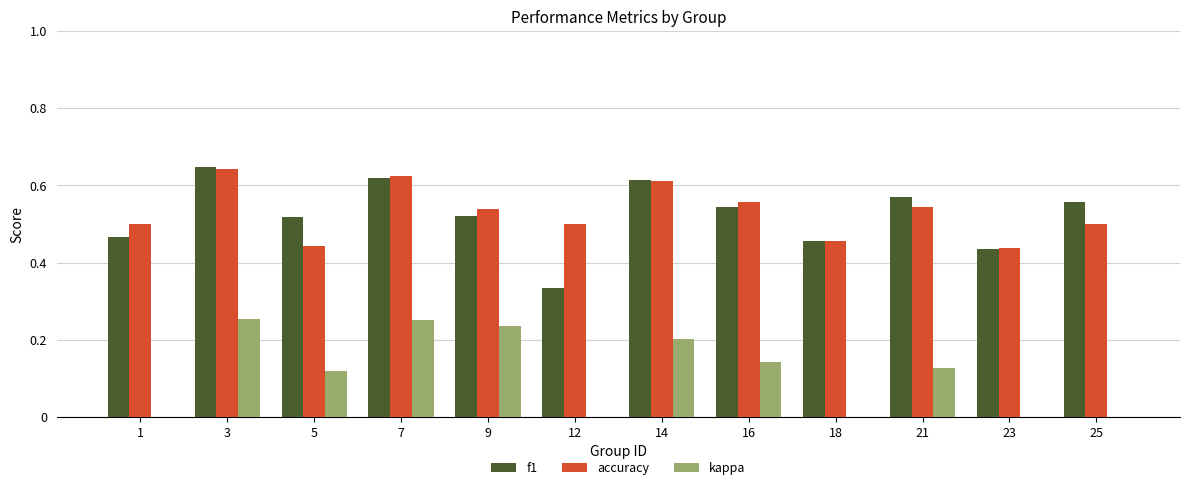

What is the difference between the maximum and minimum values in the accuracy series?

0.2